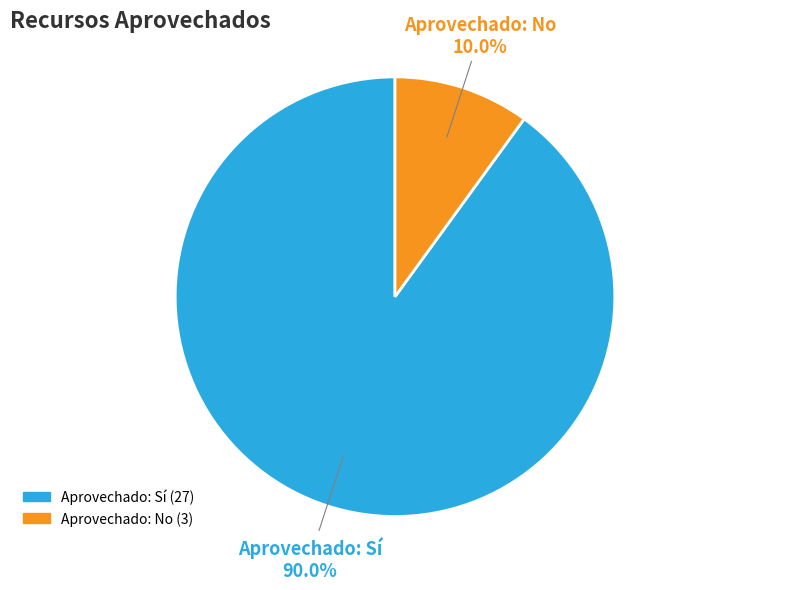

Is there a majority slice in this chart?

Yes